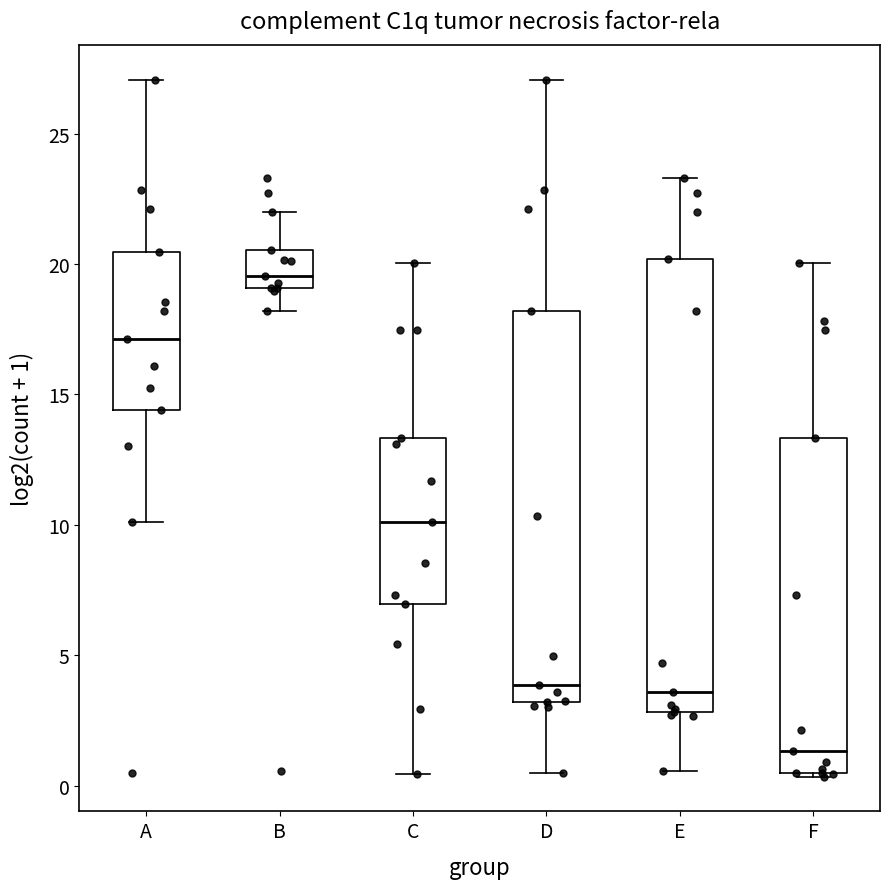

Which box has the lowest median line?

F